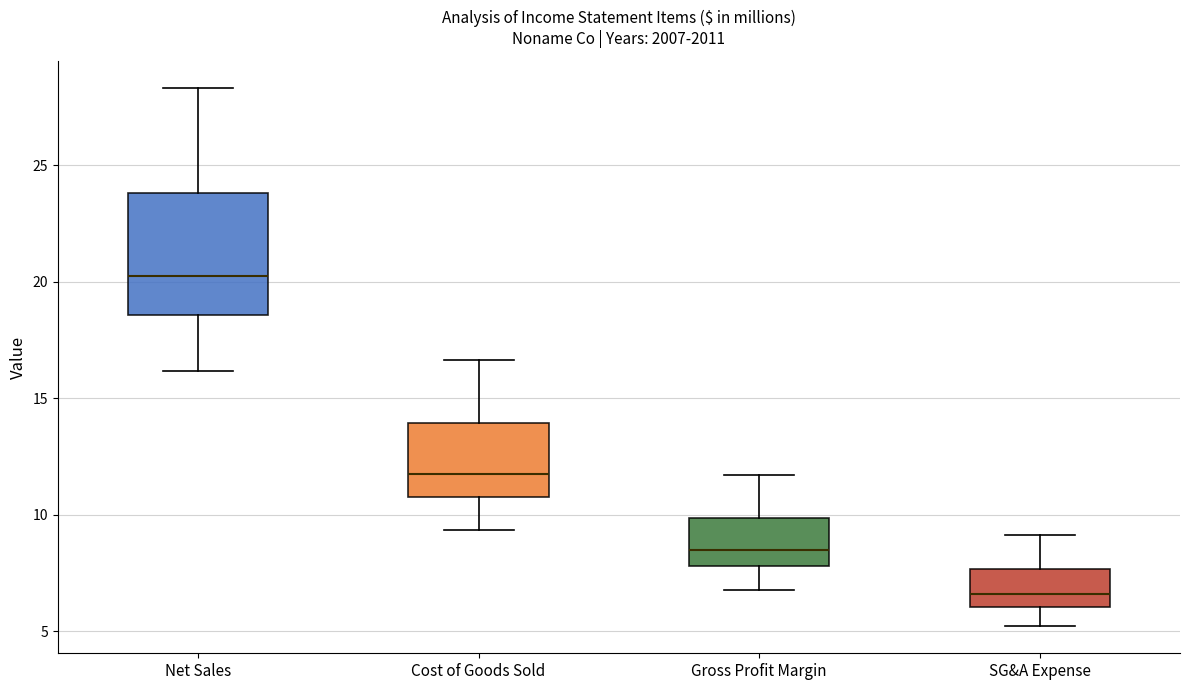

Comparing the boxes themselves (not the whiskers), which one is the tallest?

Net Sales